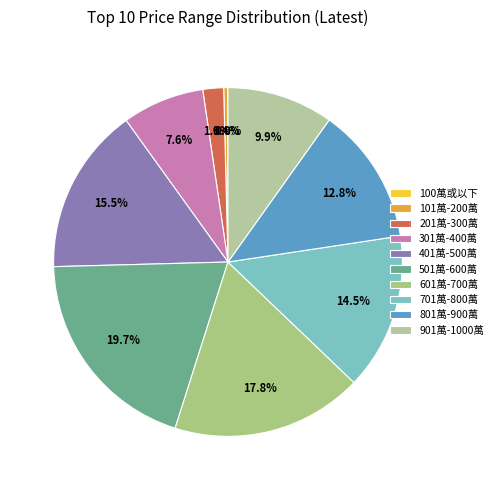

Is there any slice that represents more than half of the pie?

No